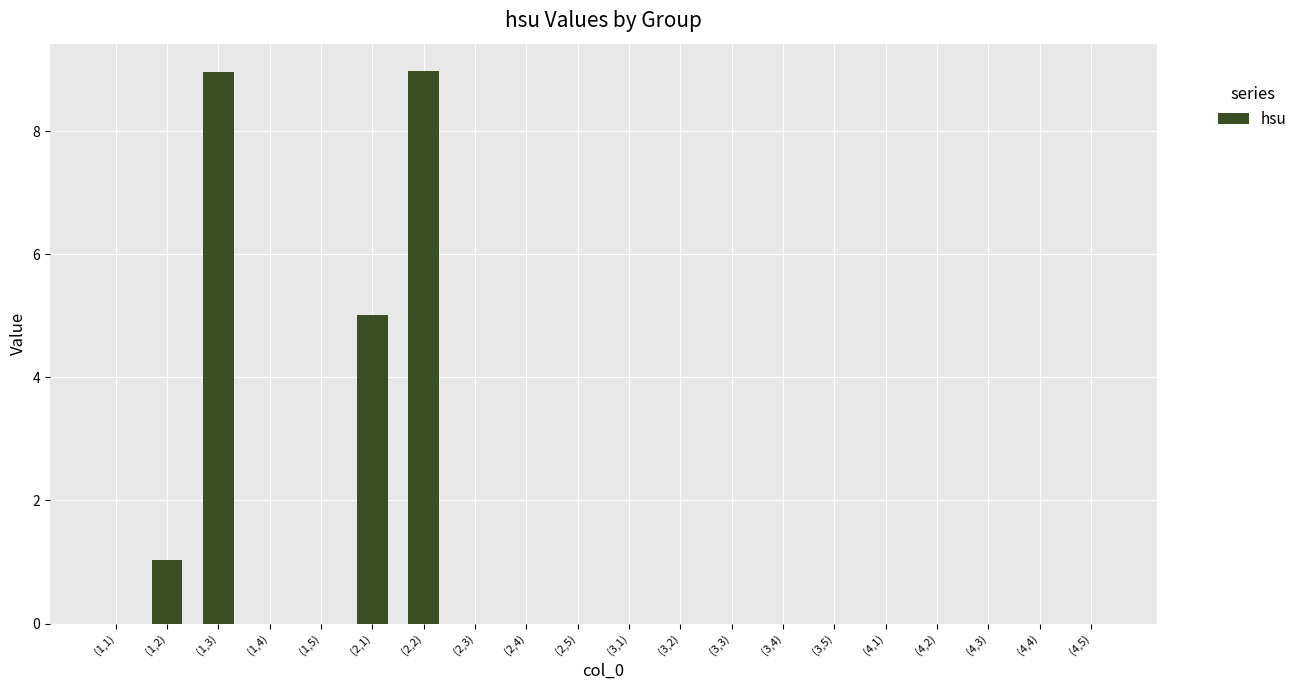

What is the maximum value shown in the chart?

9.0